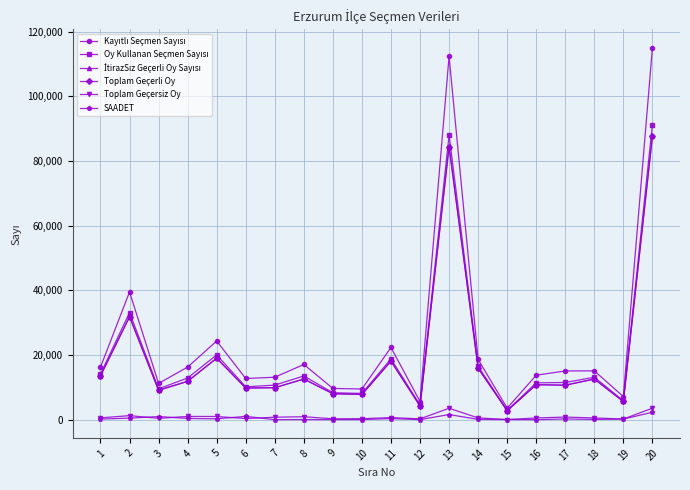

What is the highest value of the Toplam Geçersiz Oy series?

3577